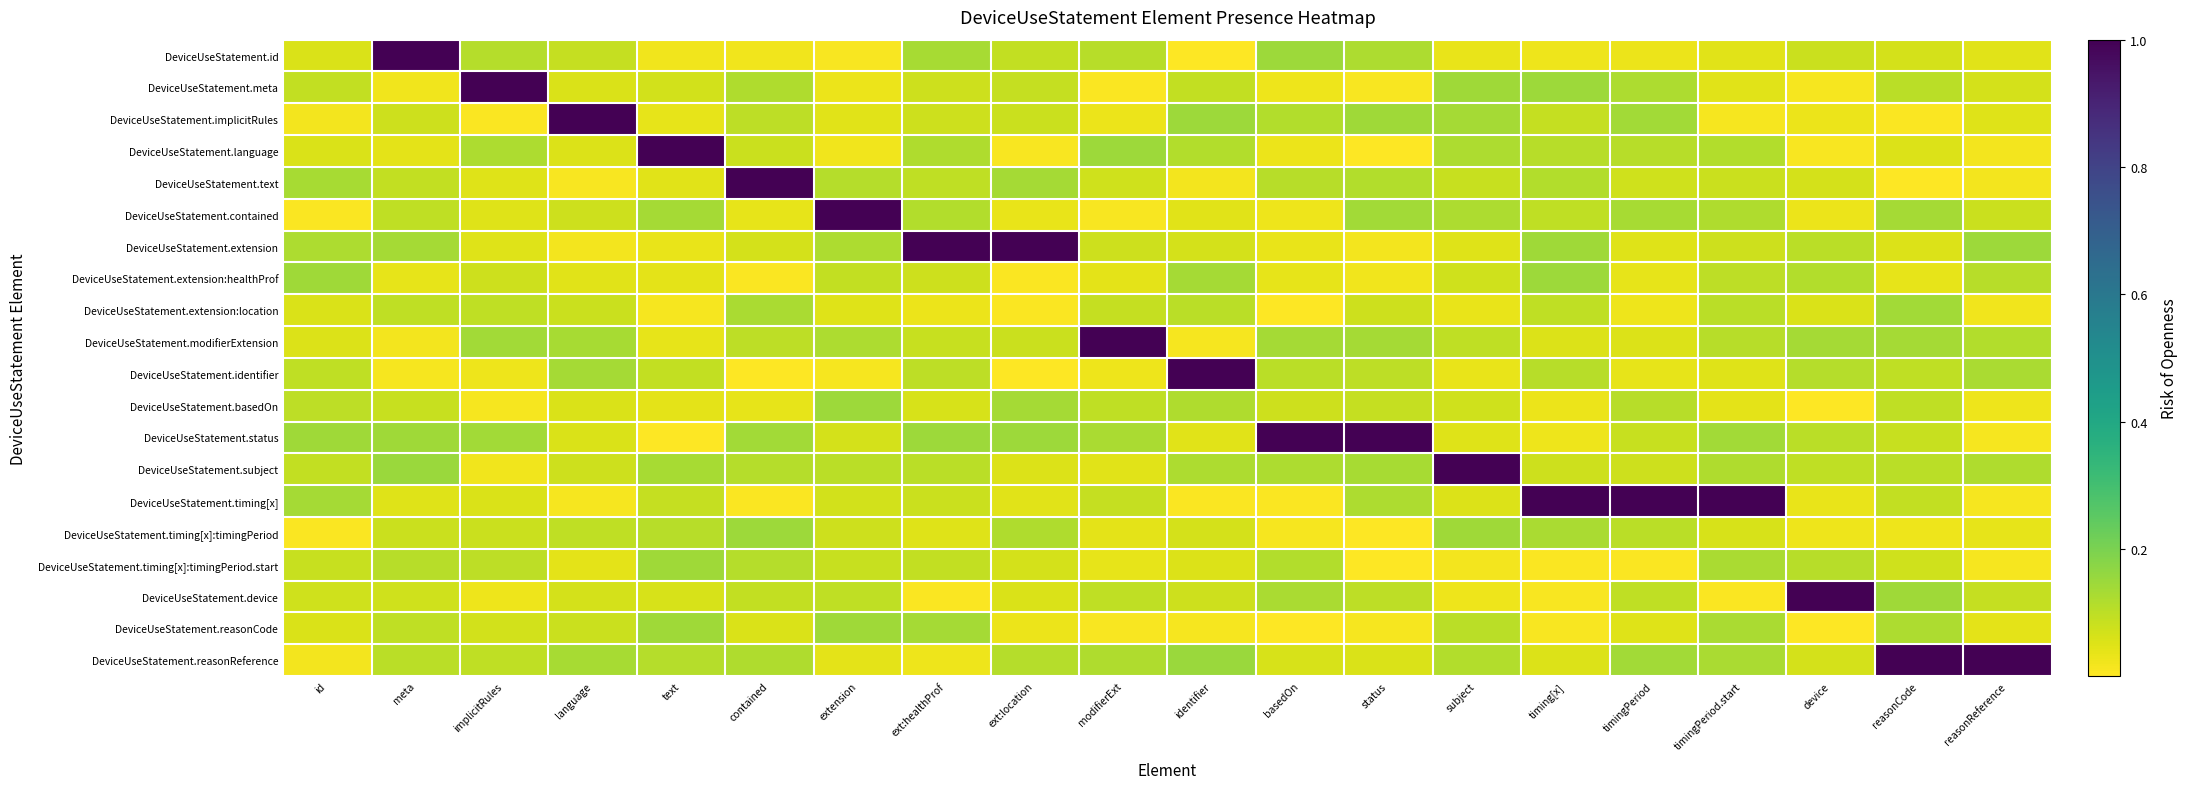

Count the number of data series in this chart.

20